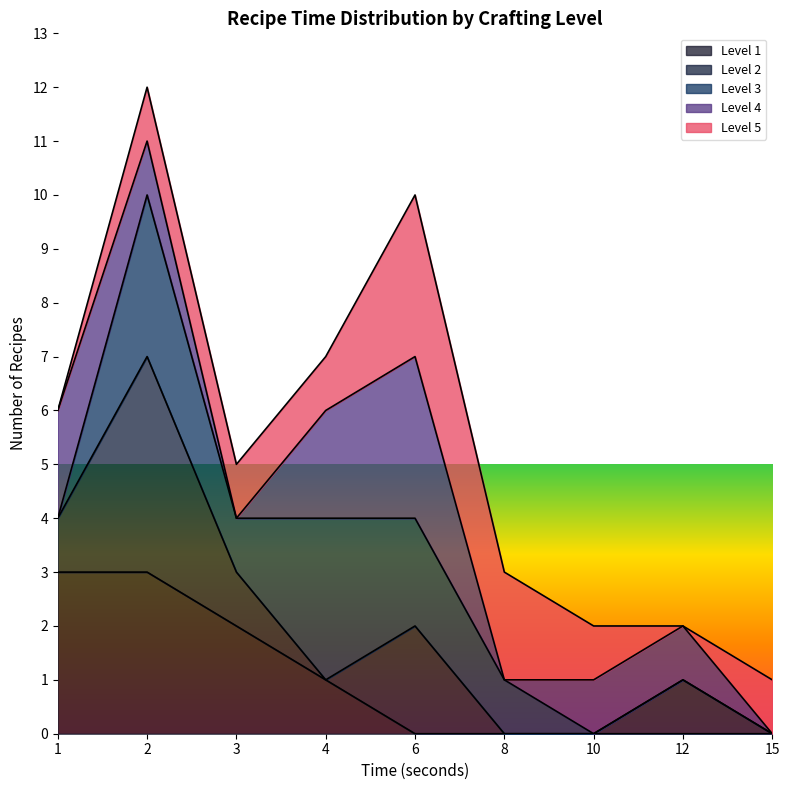

Rank the series by their maximum value, from highest to lowest.

Level 2, Level 4, Level 5, Level 3, Level 1